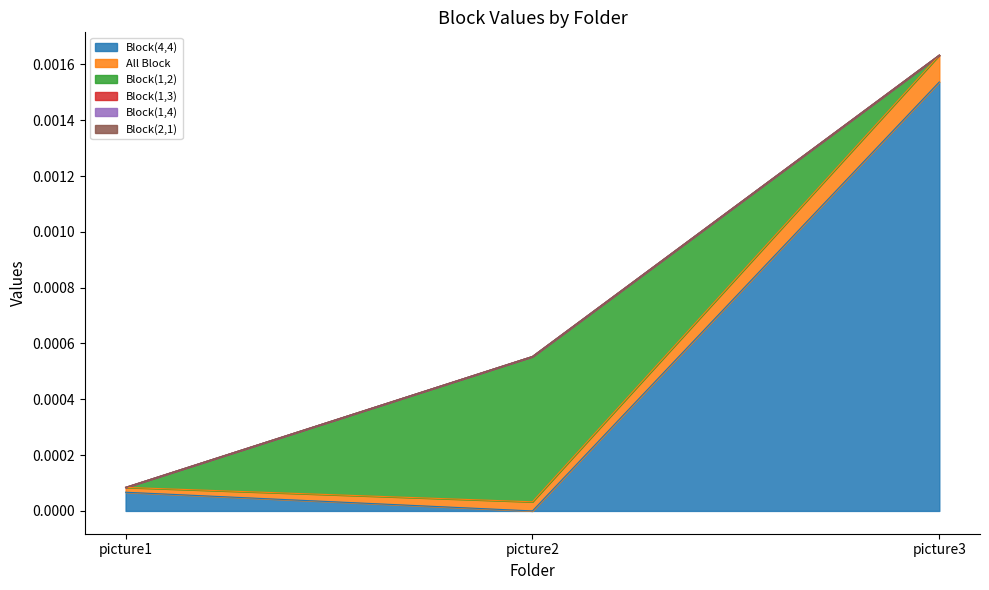

Which category has the highest value in the Block(4,4) series?

picture3